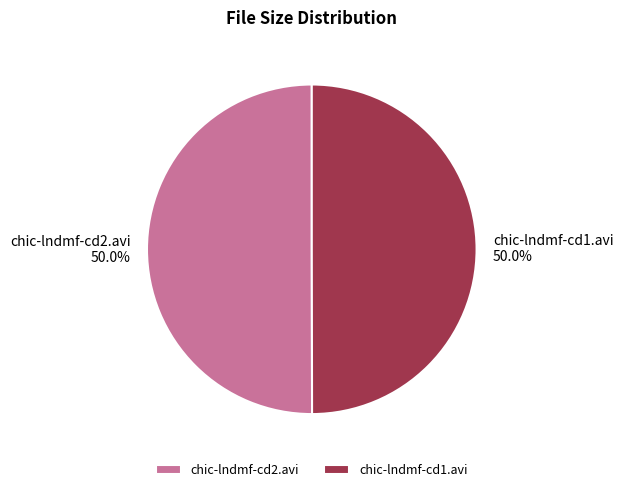

True or false: chic-lndmf-cd2.avi accounts for 50% of the total.

True